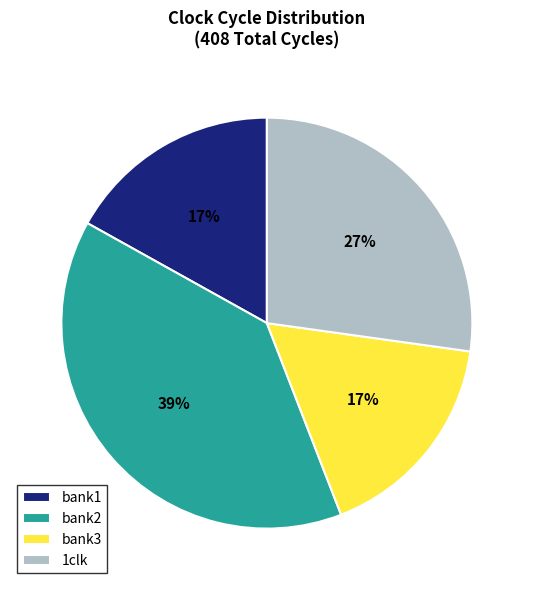

Combined, do bank3 and bank1 account for over 50%?

No